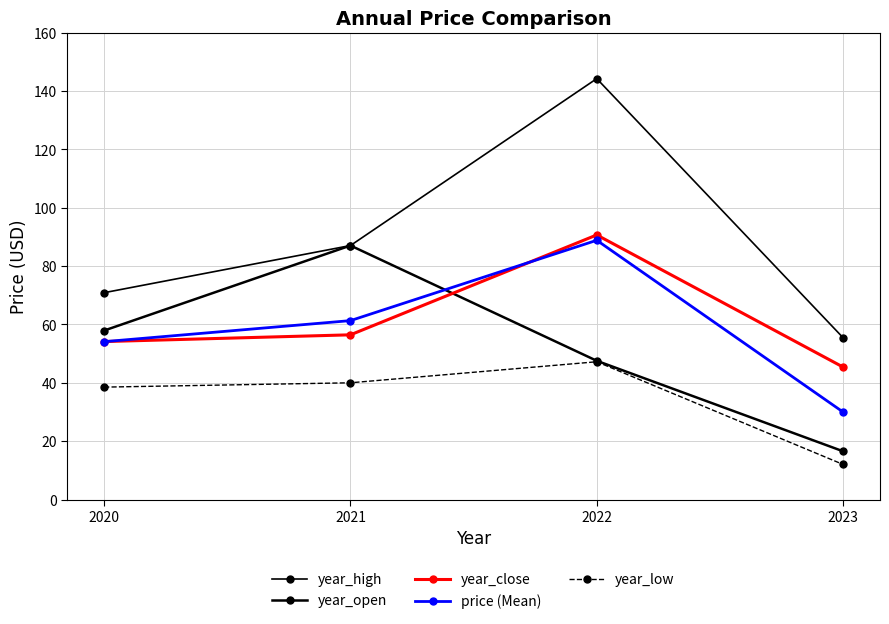

The value of year_high at 2023 is 30.1. True or false?

False